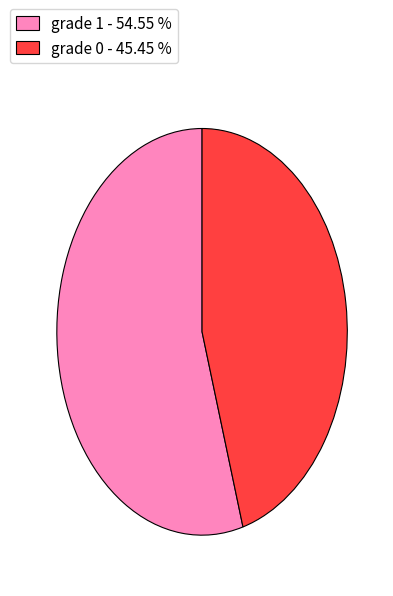

Rank the categories by value from highest to lowest.

grade 1 - 54.55 %, grade 0 - 45.45 %